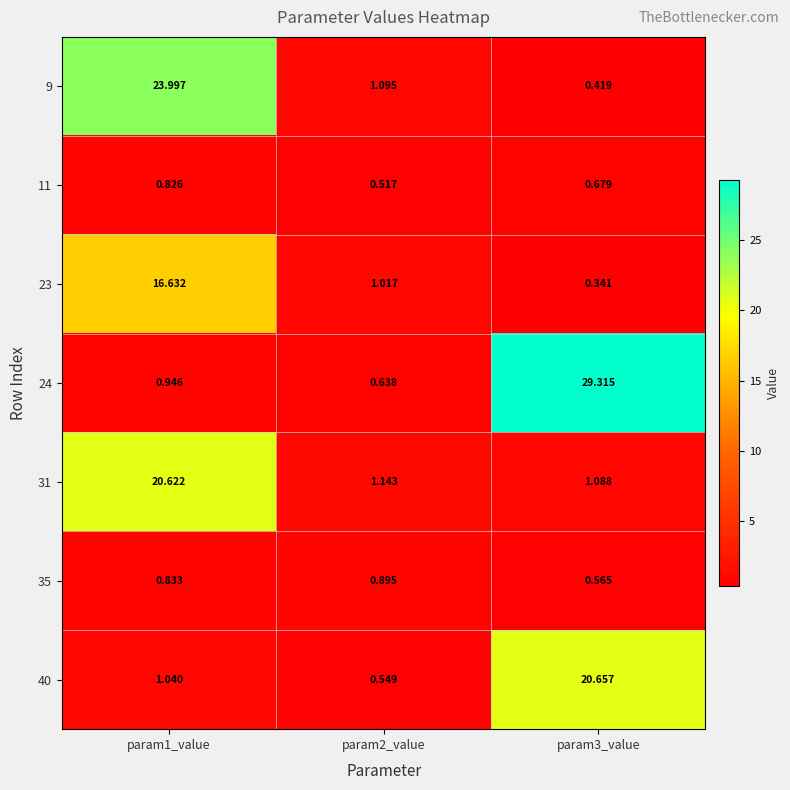

At how many categories does at least one series exceed 22?

2